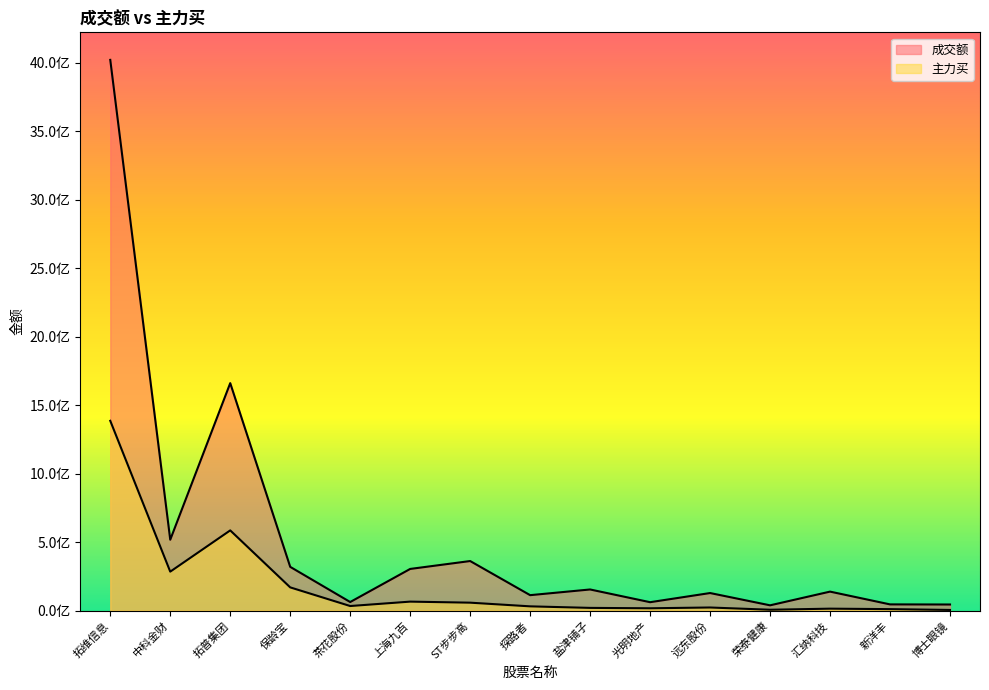

Where is the first local maximum for 主力买?

拓普集团